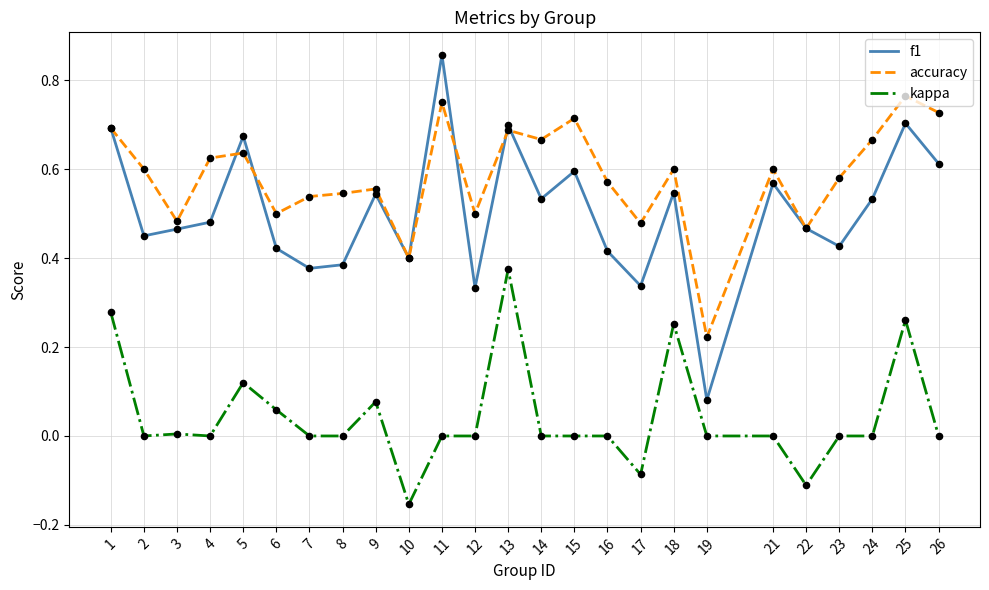

Is the value of accuracy at 2 greater than the value of f1 at 22?

Yes